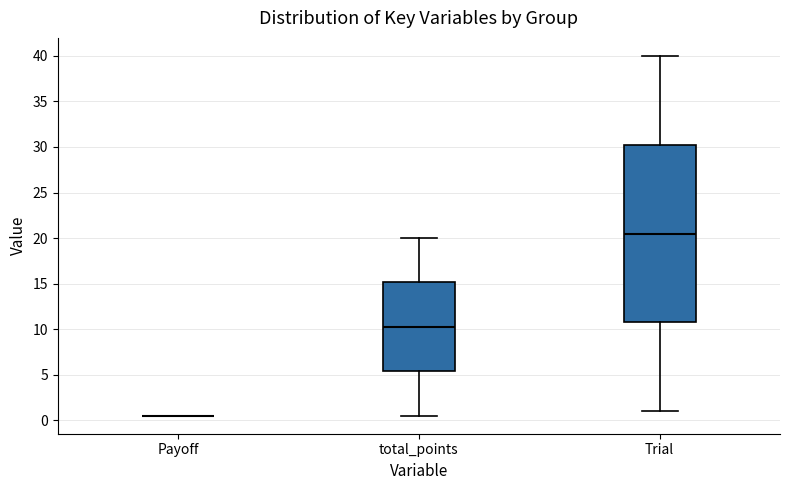

Where is the upper edge of the box for Trial on the y-axis? The values are not printed on the chart, so give them approximately, as read against the axis.

30.5